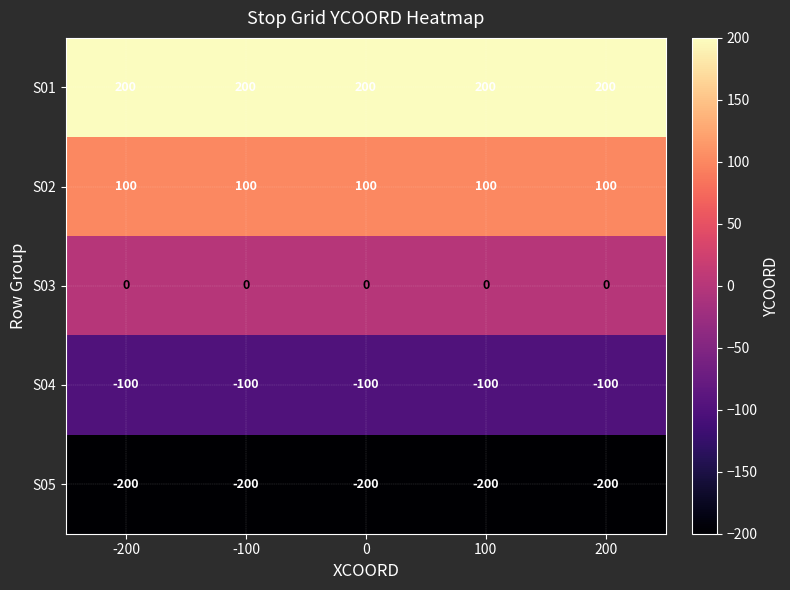

True or false: S01 has a value of 48 at -100.

False